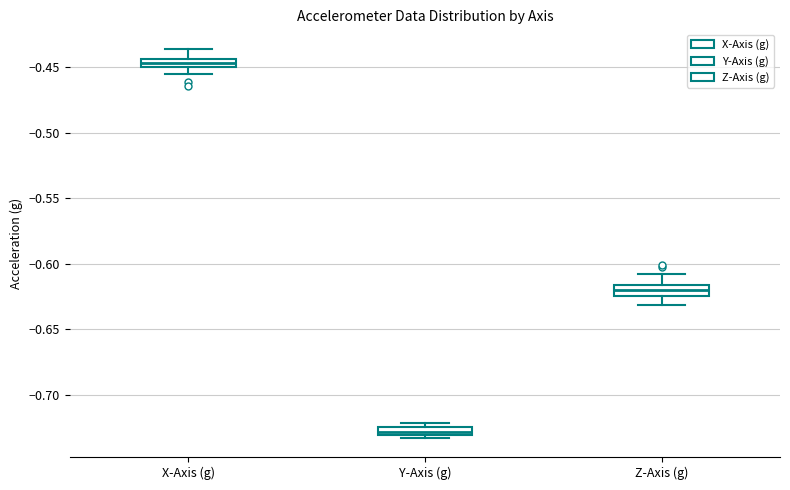

Where does the median line of the box for Z-Axis (g) sit on the y-axis? The values are not printed on the chart, so give them approximately, as read against the axis.

-0.620